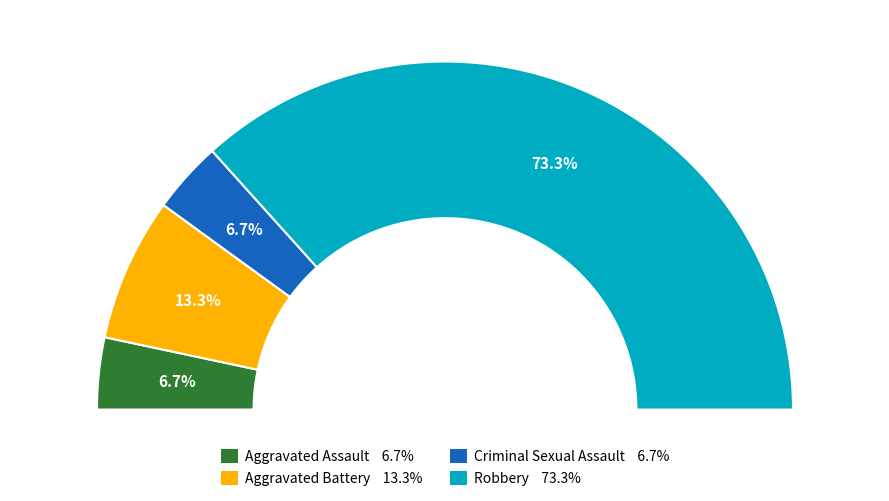

Do Aggravated Assault and Robbery together represent more than half of the pie?

Yes